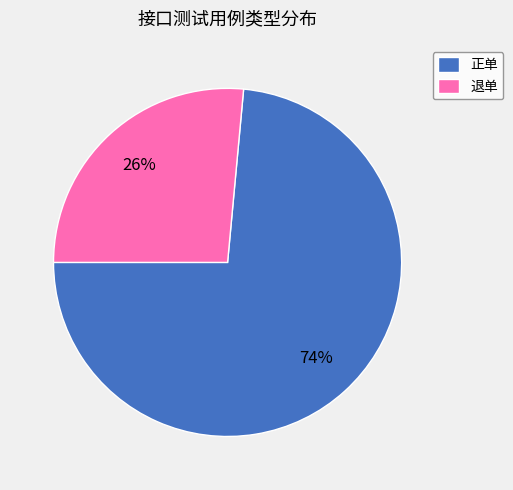

Which category has the smallest portion of the pie?

退单